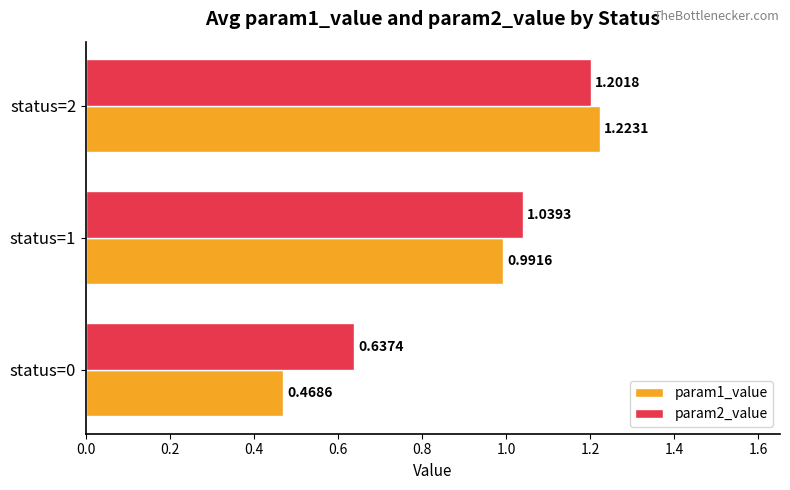

What is the total value across all series at status=0?

1.1